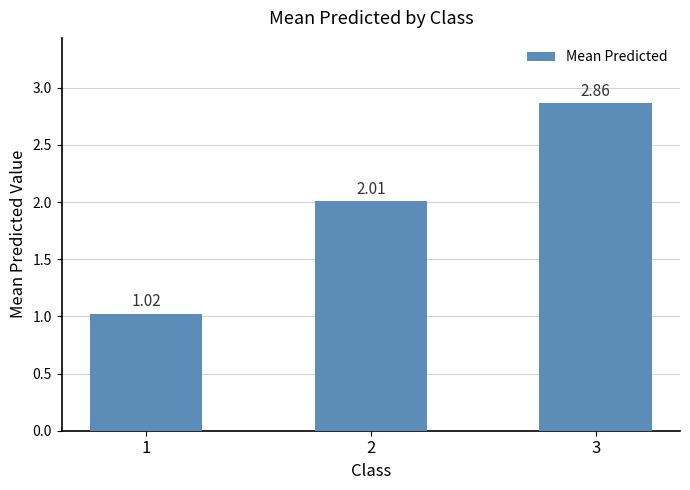

List the labels in order of value, largest first.

3, 2, 1